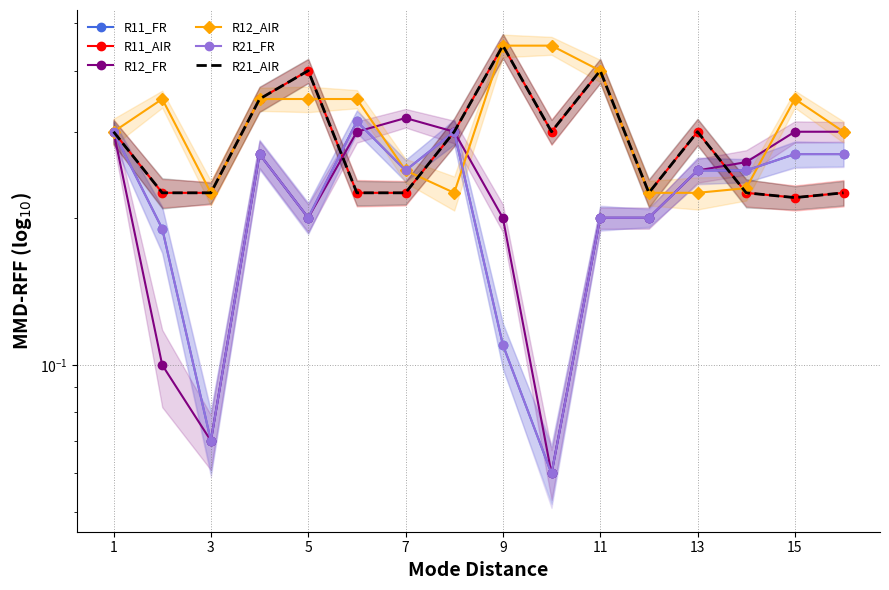

True or false: R11_AIR has more than 1 points higher than both neighbors.

True